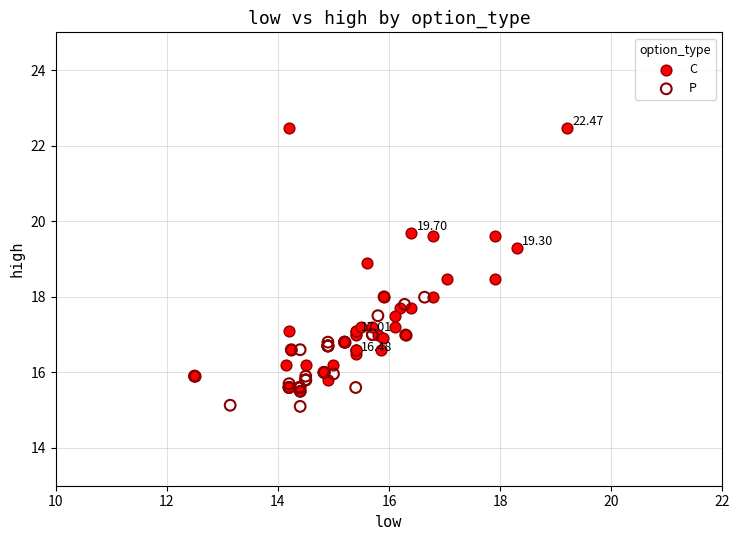

Which series contains the lowest Y value?

P